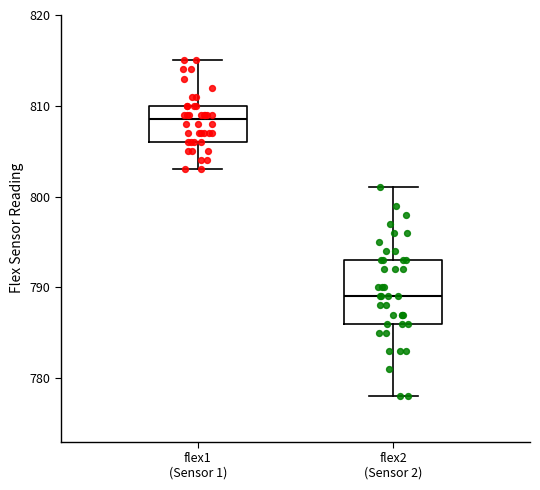

Reading left to right, read every box against the y-axis: the position of its median line, the range the box covers, and the ends of its whiskers. The values are not printed on the chart, so give them approximately, as read against the axis.

flex1 (Sensor 1): median 809, box 806 to 810, whiskers 803 to 815
flex2 (Sensor 2): median 789, box 786 to 793, whiskers 778 to 801